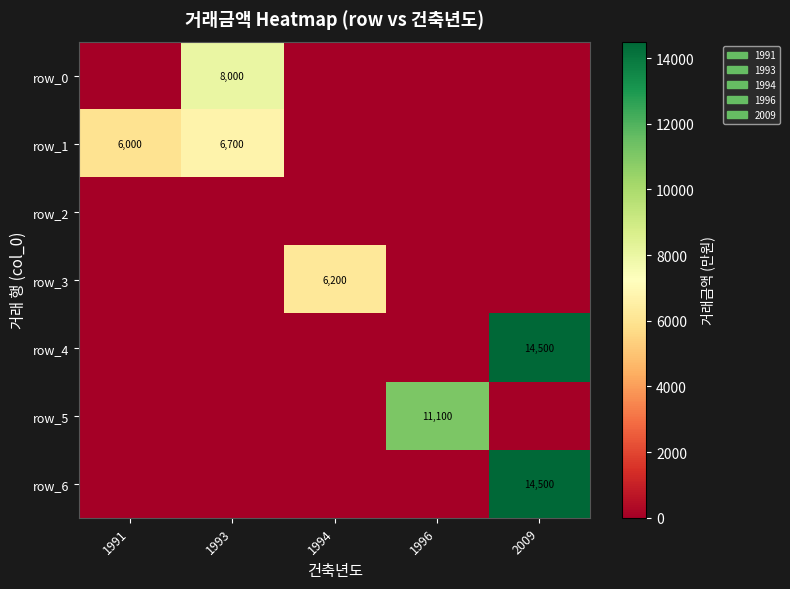

Which label corresponds to the largest value in the chart?

2009